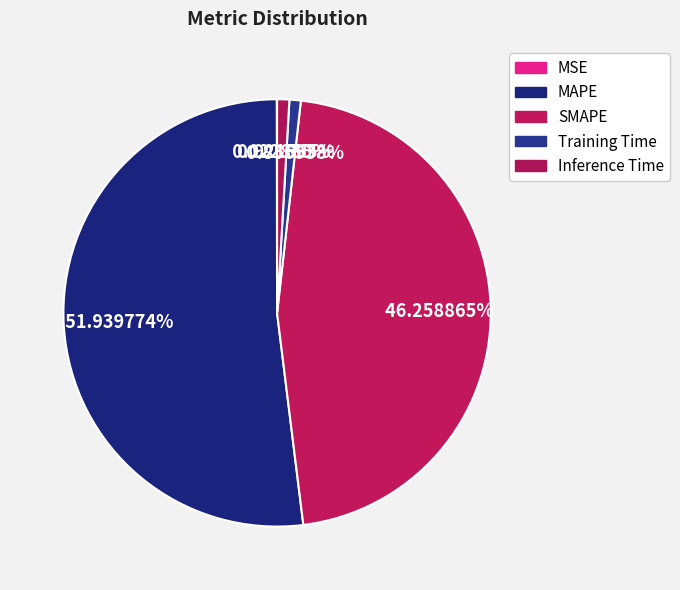

The MAPE slice represents 52% of the pie. True or false?

True